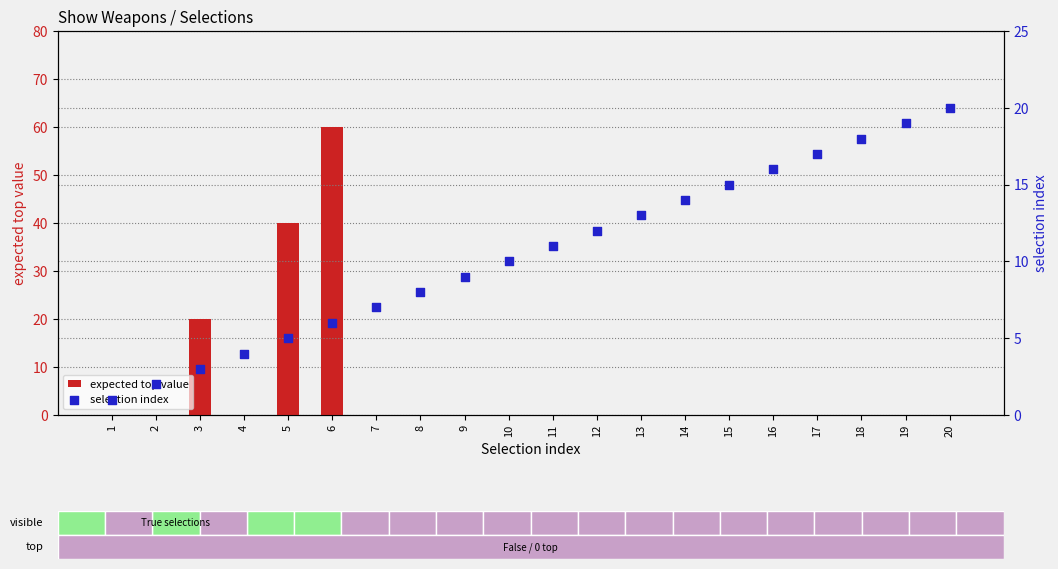

Which series contains the lowest Y value?

expected top value